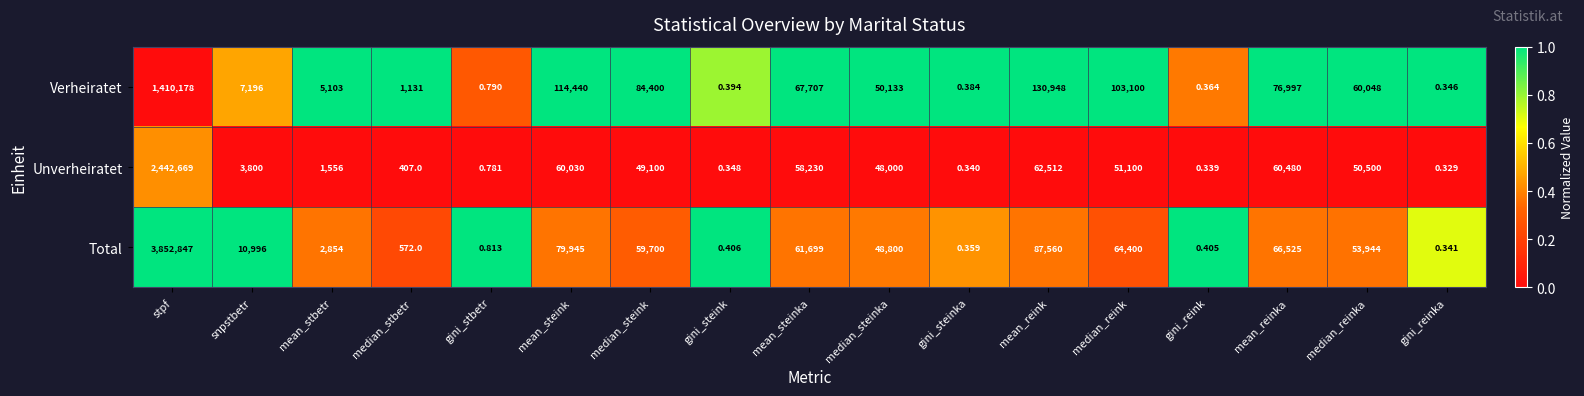

At which category does the chart reach its peak across all series?

stpf